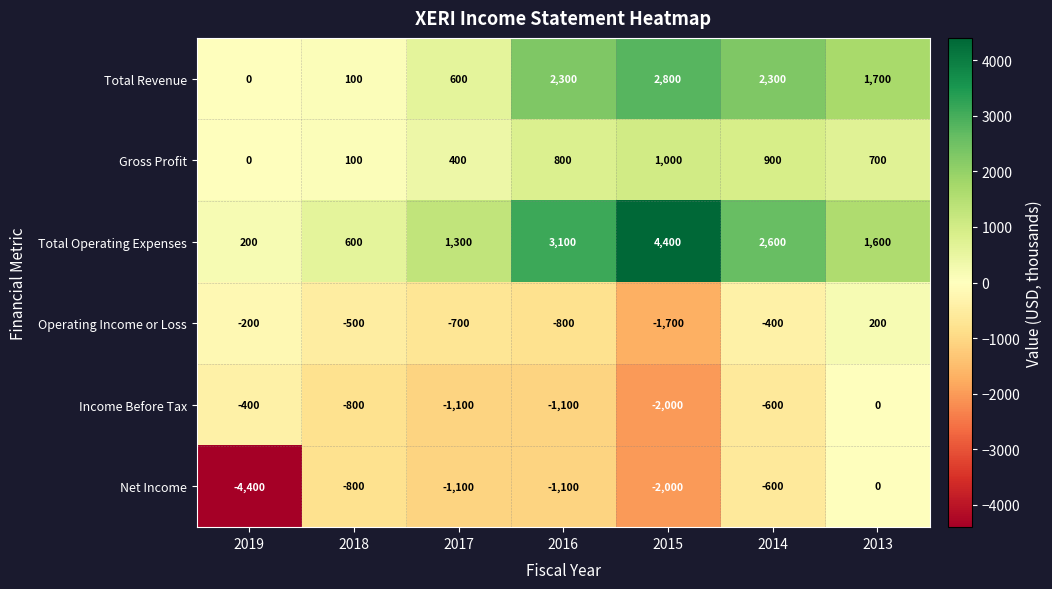

Is the value of Gross Profit at 2017 greater than the value of Income Before Tax at 2018?

Yes